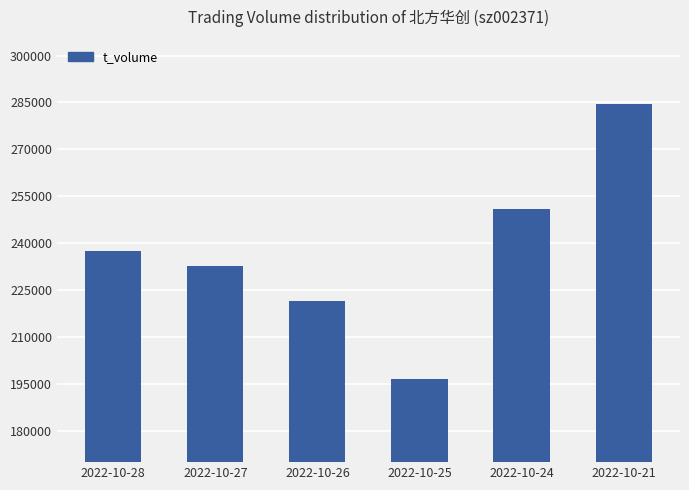

What is the approximate value at 2022-10-25?

196679